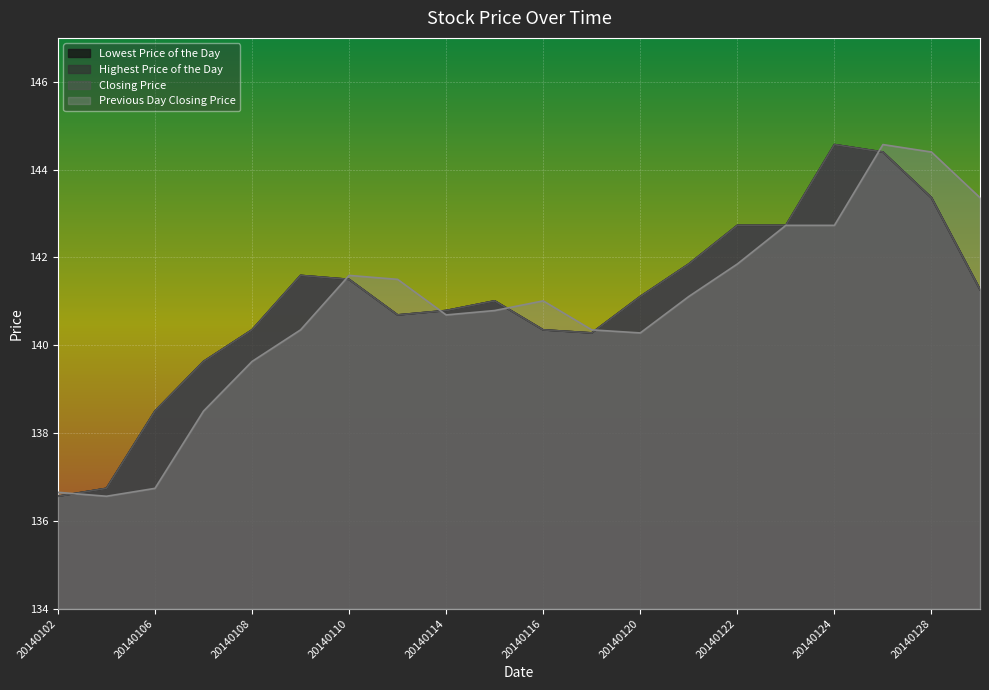

At which category is the sum across all series the highest?

20140127